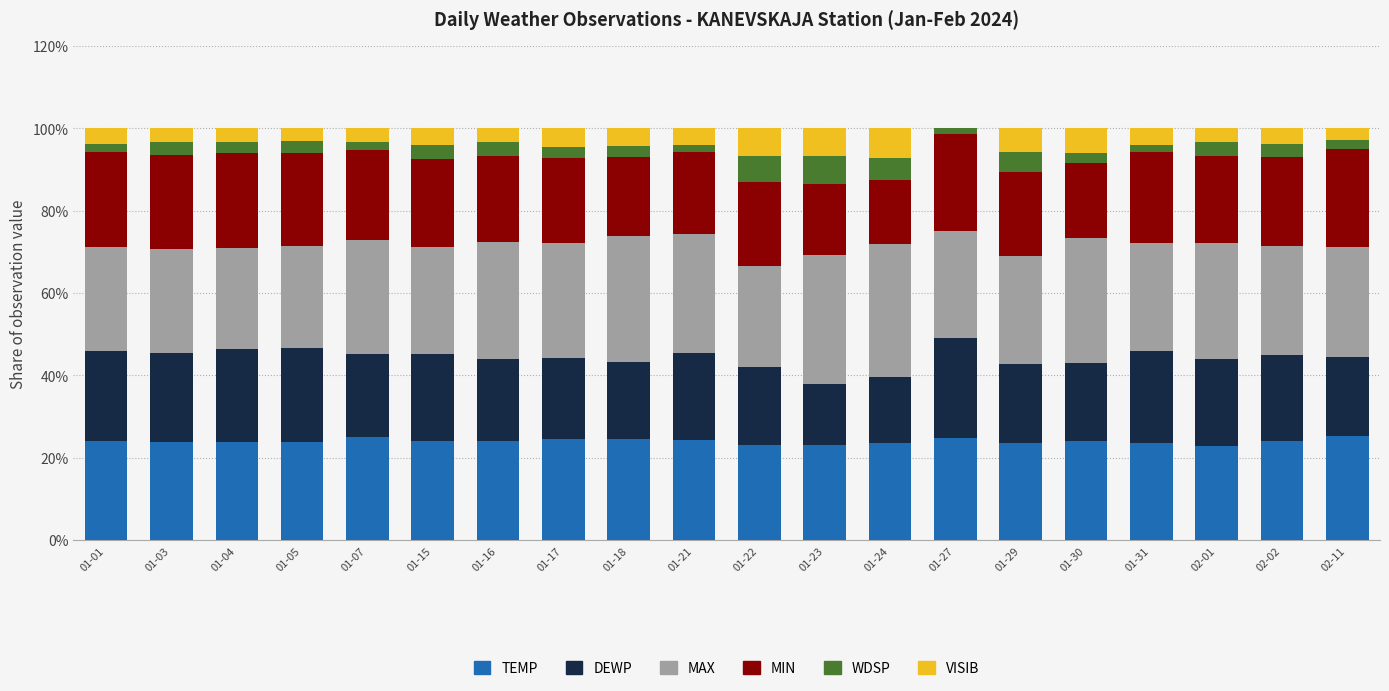

At 01-15, list the series in order from smallest to largest.

WDSP, VISIB, DEWP, MIN, TEMP, MAX